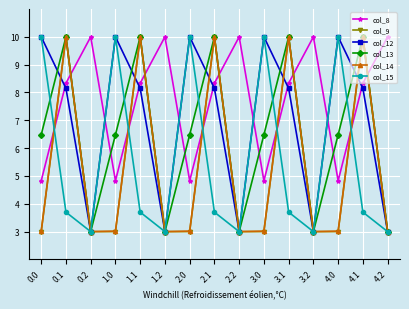

Reading left to right, list all the values displayed in this chart.

col_8: 0.0=4.8	0.1=8.3	0.2=10.0	1.0=4.8	1.1=8.3	1.2=10.0	2.0=4.8	2.1=8.3	2.2=10.0	3.0=4.8	3.1=8.3	3.2=10.0	4.0=4.8	4.1=8.3	4.2=10.0
col_9: 0.0=3.0	0.1=10.0	0.2=3.0	1.0=3.0	1.1=10.0	1.2=3.0	2.0=3.0	2.1=10.0	2.2=3.0	3.0=3.0	3.1=10.0	3.2=3.0	4.0=3.0	4.1=10.0	4.2=3.0
col_12: 0.0=10.0	0.1=8.1	0.2=3.0	1.0=10.0	1.1=8.1	1.2=3.0	2.0=10.0	2.1=8.1	2.2=3.0	3.0=10.0	3.1=8.1	3.2=3.0	4.0=10.0	4.1=8.1	4.2=3.0
col_13: 0.0=6.5	0.1=10.0	0.2=3.0	1.0=6.5	1.1=10.0	1.2=3.0	2.0=6.5	2.1=10.0	2.2=3.0	3.0=6.5	3.1=10.0	3.2=3.0	4.0=6.5	4.1=10.0	4.2=3.0
col_14: 0.0=3.0	0.1=10.0	0.2=3.0	1.0=3.0	1.1=10.0	1.2=3.0	2.0=3.0	2.1=10.0	2.2=3.0	3.0=3.0	3.1=10.0	3.2=3.0	4.0=3.0	4.1=10.0	4.2=3.0
col_15: 0.0=10.0	0.1=3.7	0.2=3.0	1.0=10.0	1.1=3.7	1.2=3.0	2.0=10.0	2.1=3.7	2.2=3.0	3.0=10.0	3.1=3.7	3.2=3.0	4.0=10.0	4.1=3.7	4.2=3.0